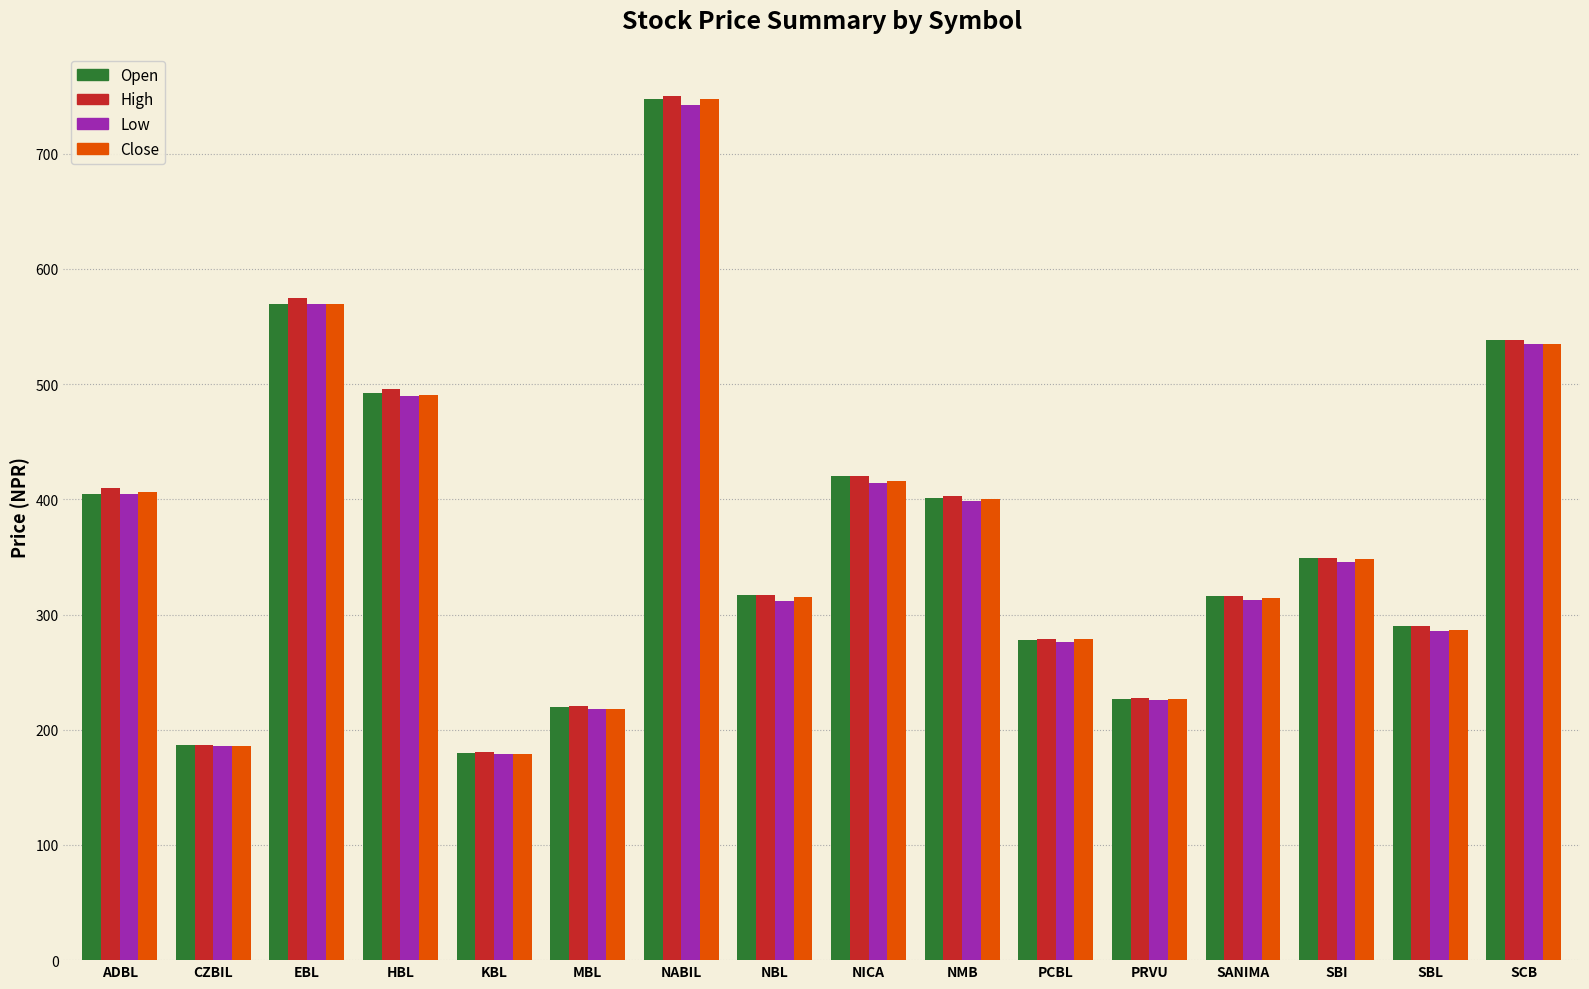

The High series shows 349 at SBI. True or false?

True